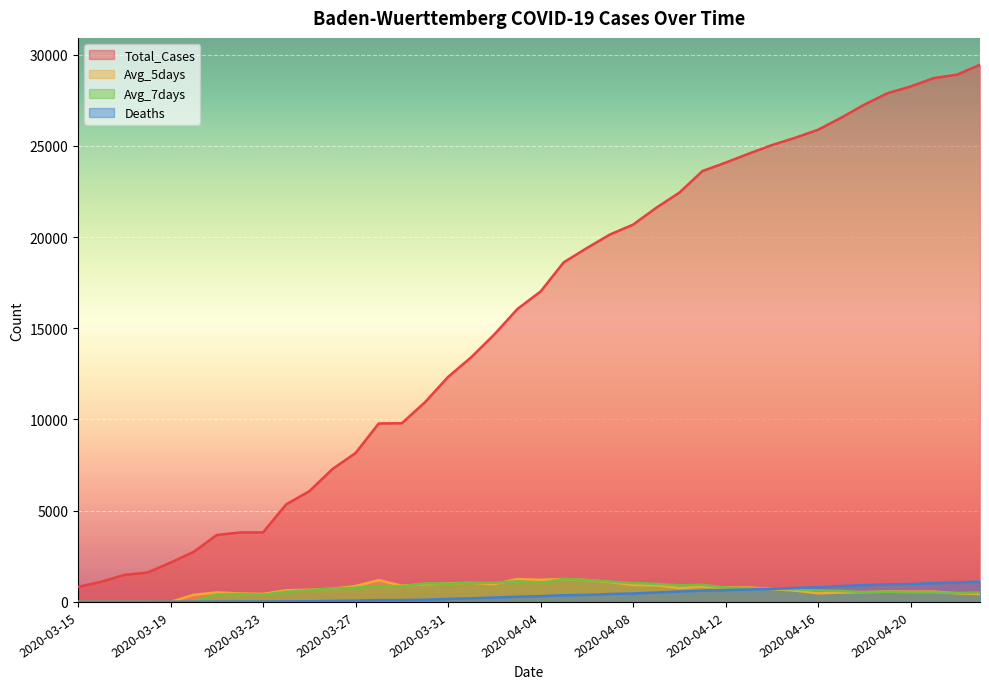

Reading left to right, list all the values displayed in this chart.

Total_Cases: 2020-03-15=827.0	2020-03-16=1105.0	2020-03-17=1479.0	2020-03-18=1609.0	2020-03-19=2155.0	2020-03-20=2746.0	2020-03-21=3668.0	2020-03-22=3807.0	2020-03-23=3811.0	2020-03-24=5348.0	2020-03-25=6069.0	2020-03-26=7283.0	2020-03-27=8161.0	2020-03-28=9781.0	2020-03-29=9794.0	2020-03-30=10943.0	2020-03-31=12334.0	2020-04-01=13410.0	2020-04-02=14662.0	2020-04-03=16059.0	2020-04-04=17014.0	2020-04-05=18614.0	2020-04-06=19395.0	2020-04-07=20141.0	2020-04-08=20680.0	2020-04-09=21603.0	2020-04-10=22433.0	2020-04-11=23617.0	2020-04-12=24078.0	2020-04-13=24570.0	2020-04-14=25040.0	2020-04-15=25438.0	2020-04-16=25881.0	2020-04-17=26543.0	2020-04-18=27258.0	2020-04-19=27883.0	2020-04-20=28253.0	2020-04-21=28712.0	2020-04-22=28898.0	2020-04-23=29443.0
Avg_5days: 2020-03-15=0.0	2020-03-16=0.0	2020-03-17=0.0	2020-03-18=0.0	2020-03-19=0.0	2020-03-20=392.0	2020-03-21=521.0	2020-03-22=466.0	2020-03-23=440.0	2020-03-24=639.0	2020-03-25=665.0	2020-03-26=723.0	2020-03-27=871.0	2020-03-28=1194.0	2020-03-29=889.0	2020-03-30=975.0	2020-03-31=1010.0	2020-04-01=1050.0	2020-04-02=976.0	2020-04-03=1253.0	2020-04-04=1214.2	2020-04-05=1256.0	2020-04-06=1197.0	2020-04-07=1095.8	2020-04-08=924.2	2020-04-09=917.8	2020-04-10=763.8	2020-04-11=844.4	2020-04-12=787.4	2020-04-13=798.0	2020-04-14=707.4	2020-04-15=621.0	2020-04-16=472.8	2020-04-17=513.0	2020-04-18=537.6	2020-04-19=568.6	2020-04-20=563.0	2020-04-21=566.2	2020-04-22=471.0	2020-04-23=437.0
Avg_7days: 2020-03-15=0.0	2020-03-16=0.0	2020-03-17=0.0	2020-03-18=0.0	2020-03-19=0.0	2020-03-20=0.0	2020-03-21=412.0	2020-03-22=431.9	2020-03-23=392.7	2020-03-24=552.7	2020-03-25=637.1	2020-03-26=732.6	2020-03-27=773.6	2020-03-28=873.3	2020-03-29=855.3	2020-03-30=1018.9	2020-03-31=998.0	2020-04-01=1048.7	2020-04-02=1054.1	2020-04-03=1128.3	2020-04-04=1033.3	2020-04-05=1260.0	2020-04-06=1207.4	2020-04-07=1115.3	2020-04-08=1038.6	2020-04-09=991.6	2020-04-10=910.6	2020-04-11=943.3	2020-04-12=780.6	2020-04-13=753.6	2020-04-14=714.1	2020-04-15=694.0	2020-04-16=625.4	2020-04-17=601.4	2020-04-18=534.4	2020-04-19=557.9	2020-04-20=526.1	2020-04-21=524.6	2020-04-22=494.3	2020-04-23=508.9
Deaths: 2020-03-15=2.0	2020-03-16=2.0	2020-03-17=2.0	2020-03-18=2.0	2020-03-19=6.0	2020-03-20=10.0	2020-03-21=16.0	2020-03-22=21.0	2020-03-23=21.0	2020-03-24=30.0	2020-03-25=37.0	2020-03-26=56.0	2020-03-27=70.0	2020-03-28=101.0	2020-03-29=101.0	2020-03-30=119.0	2020-03-31=165.0	2020-04-01=197.0	2020-04-02=241.0	2020-04-03=285.0	2020-04-04=316.0	2020-04-05=367.0	2020-04-06=387.0	2020-04-07=433.0	2020-04-08=464.0	2020-04-09=519.0	2020-04-10=570.0	2020-04-11=622.0	2020-04-12=649.0	2020-04-13=677.0	2020-04-14=711.0	2020-04-15=767.0	2020-04-16=802.0	2020-04-17=872.0	2020-04-18=919.0	2020-04-19=968.0	2020-04-20=982.0	2020-04-21=1031.0	2020-04-22=1063.0	2020-04-23=1113.0